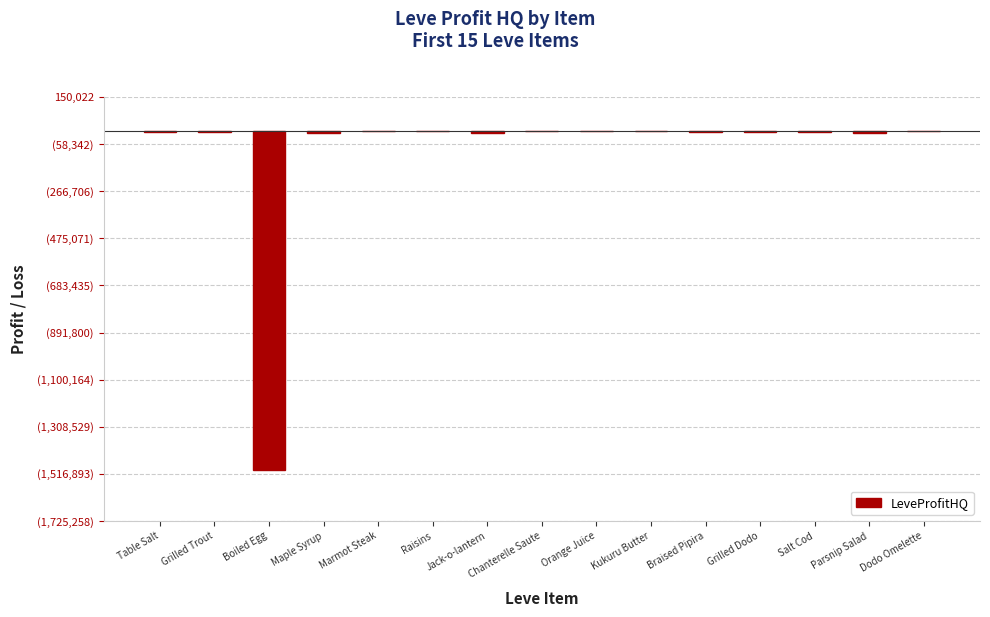

At which category does the chart reach its peak across all series?

Orange Juice